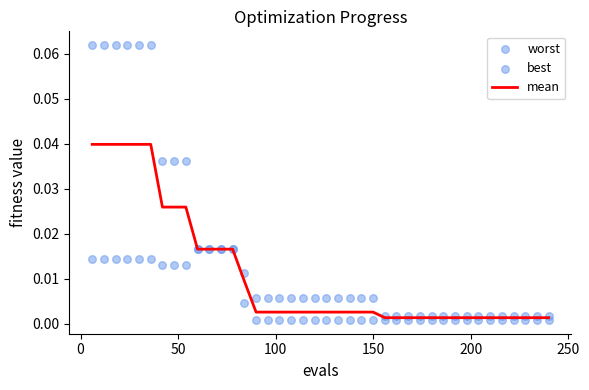

Which series reaches the maximum Y coordinate?

worst